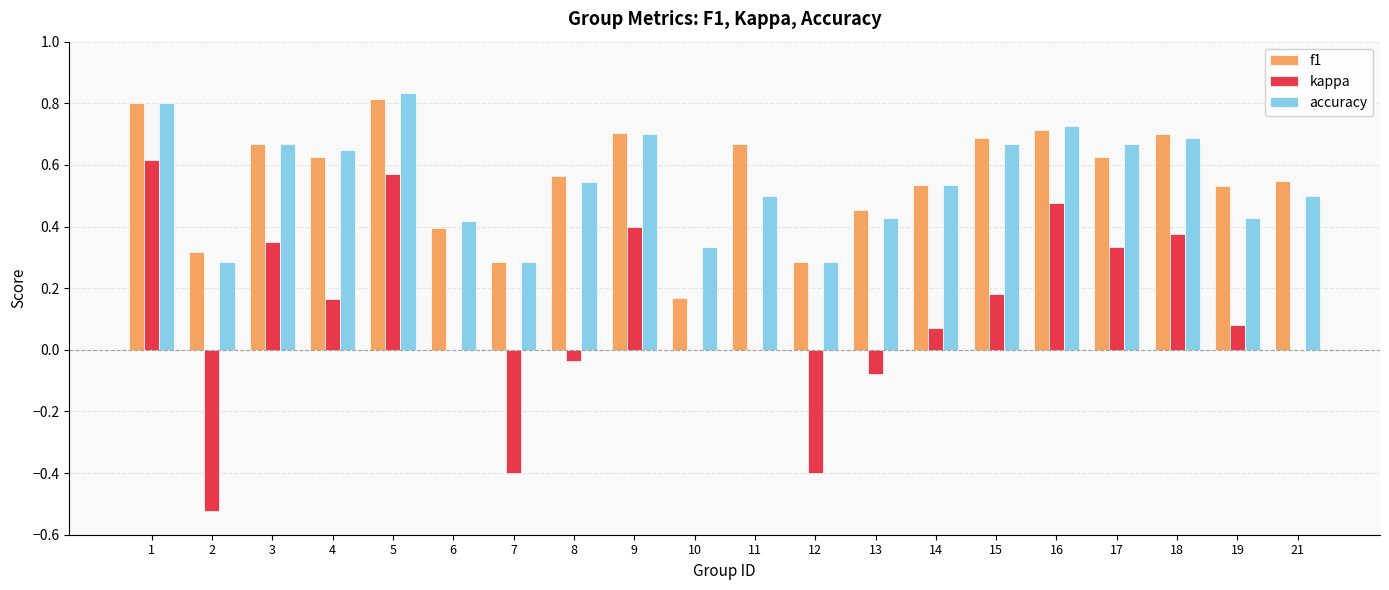

What is the total value across all series at 5?

2.2